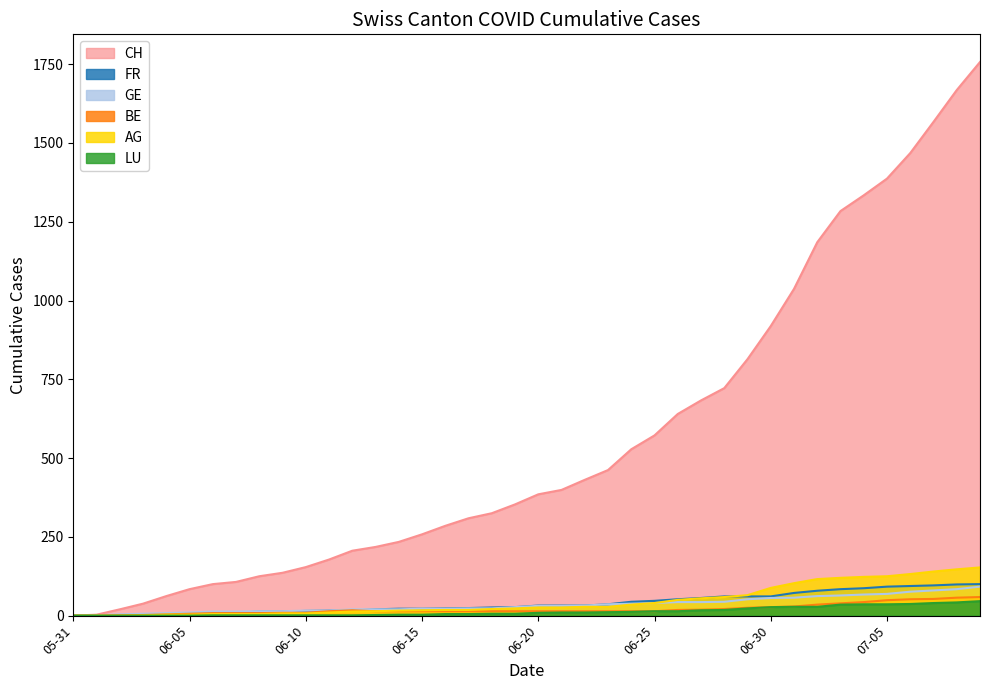

How many lines are shown in the chart?

6